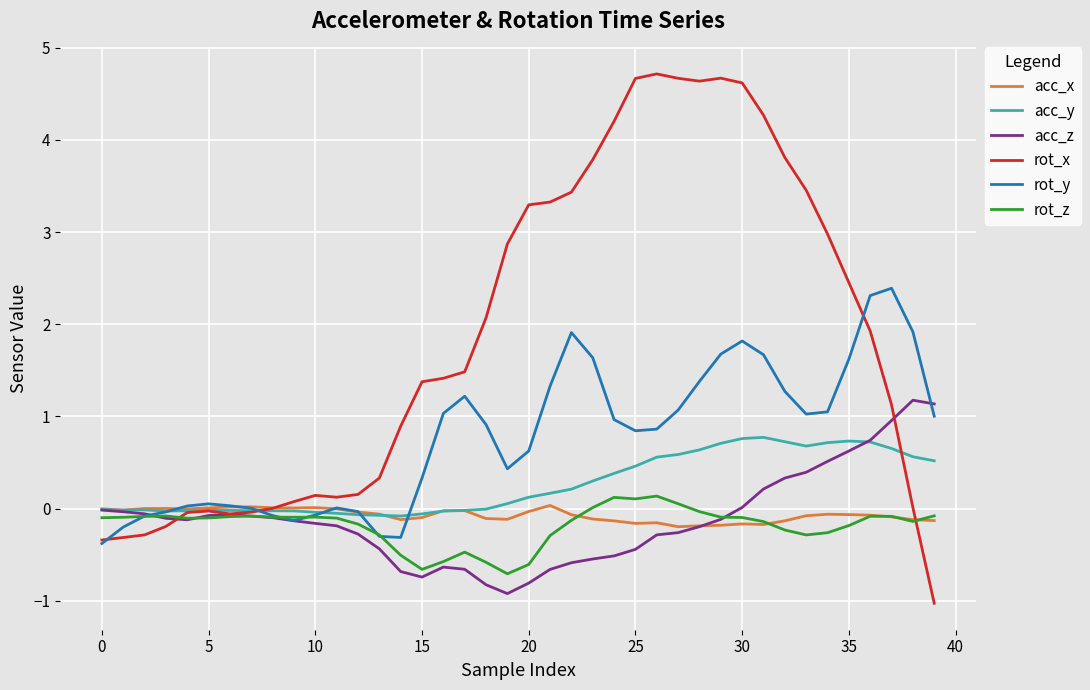

Which series has the largest total across all categories?

rot_x